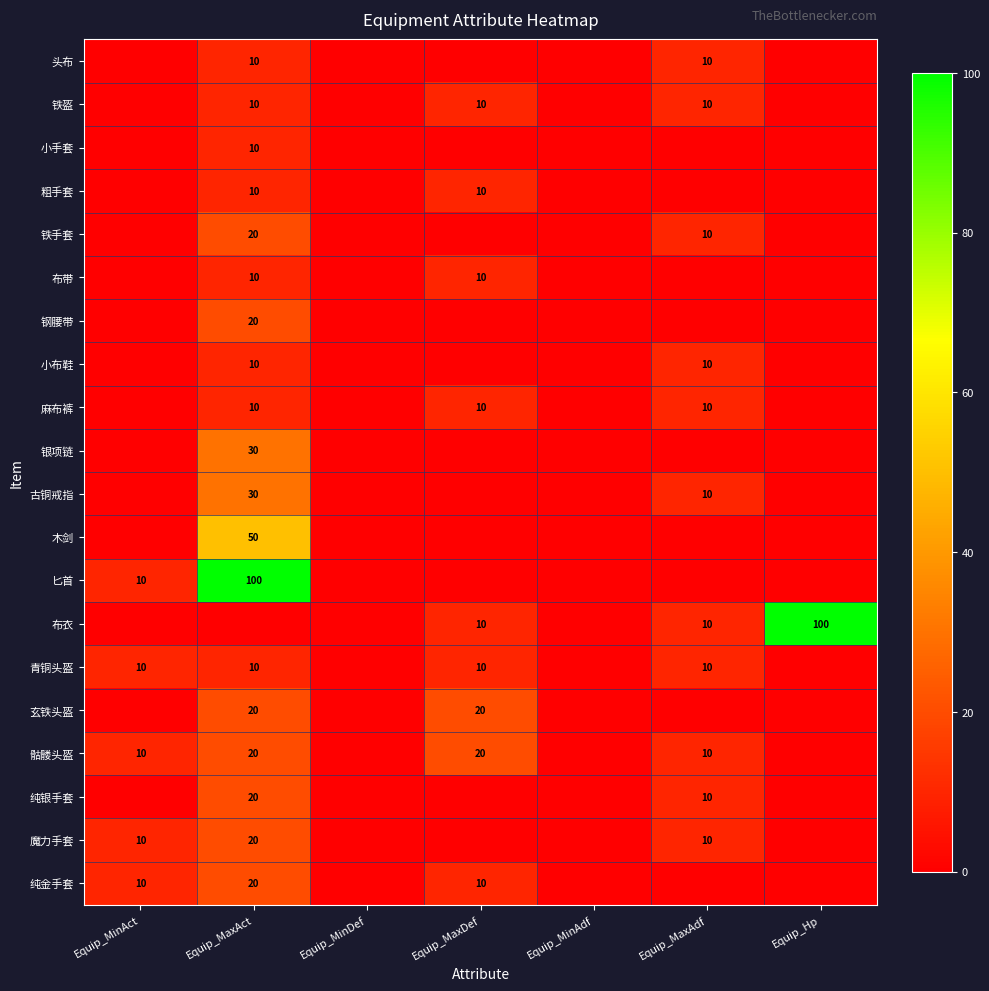

Is it true that 铁盔 equals 10 at Equip_MaxDef?

True